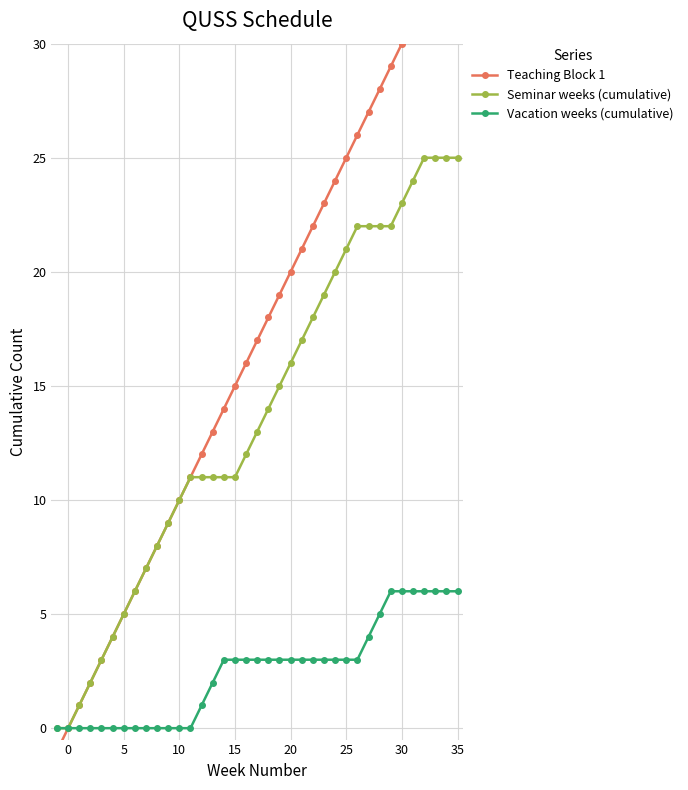

True or false: Vacation weeks (cumulative) has more than 0 interior local peaks.

False